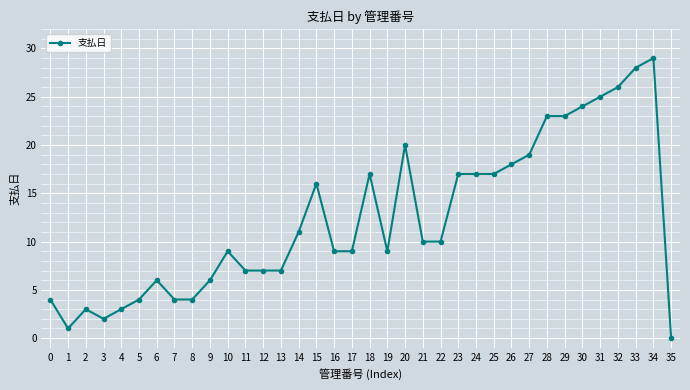

What is the difference between the maximum and minimum values?

29